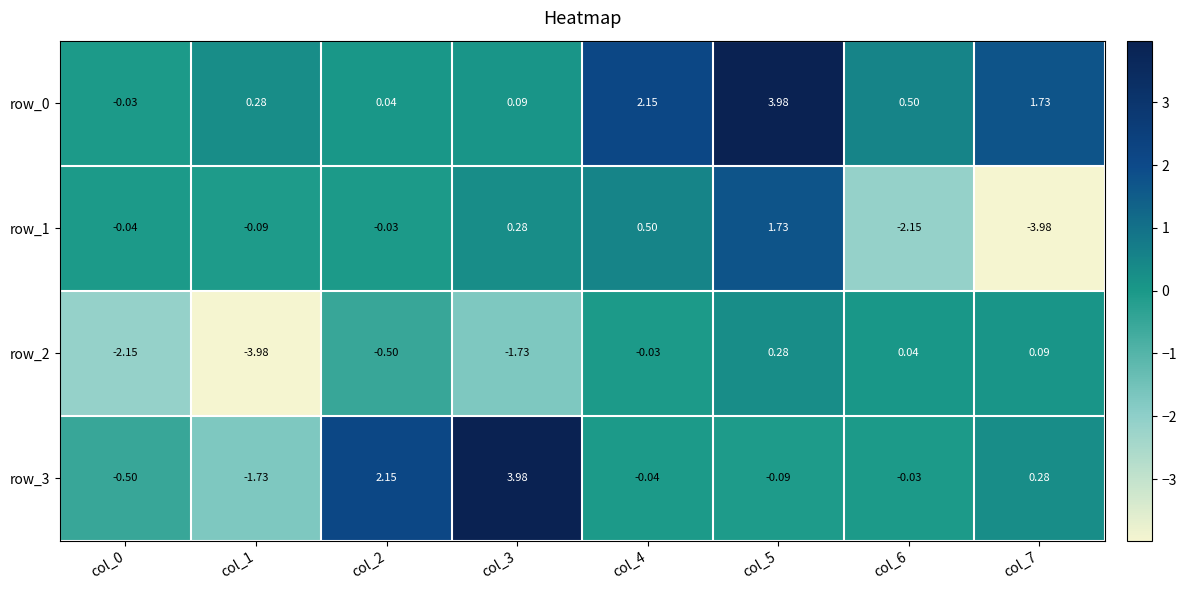

Is the value of row_0 at col_0 greater than the value of row_1 at col_5?

No